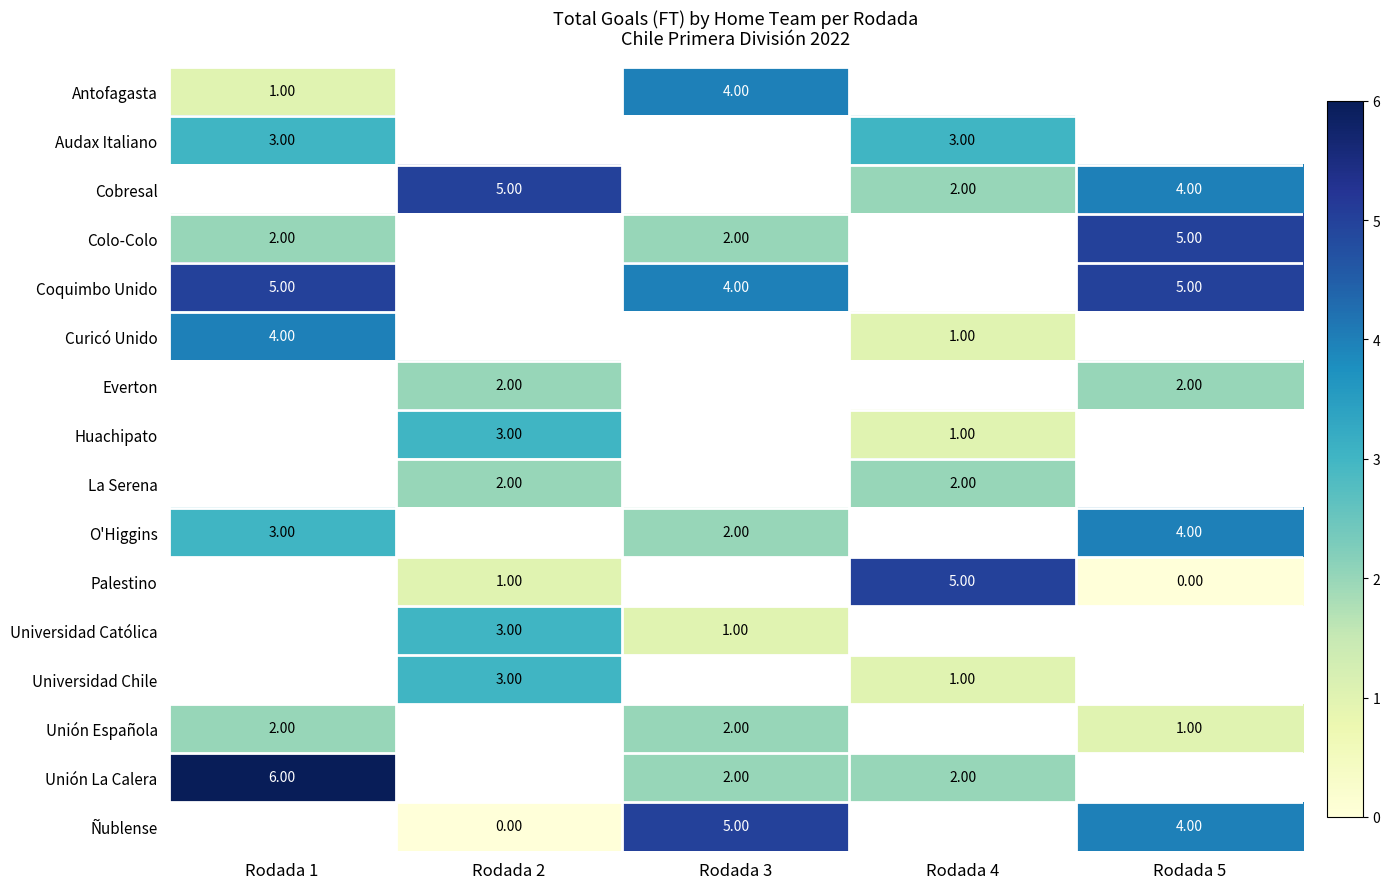

What is the highest value of the O'Higgins series?

4.0